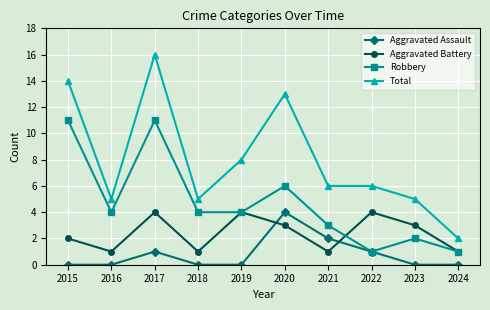

How many lines are shown in the chart?

4